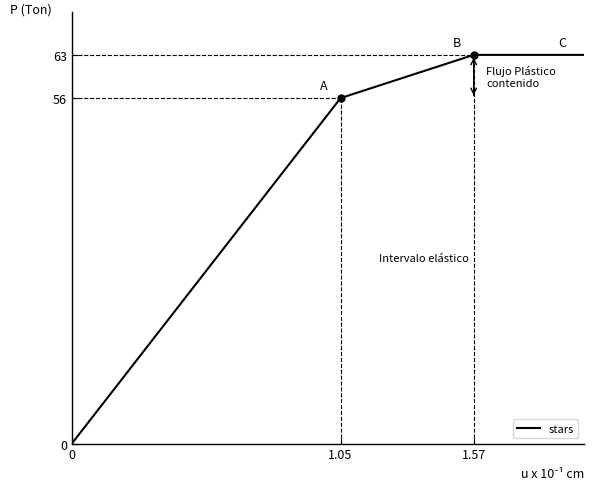

What is the average value?

46